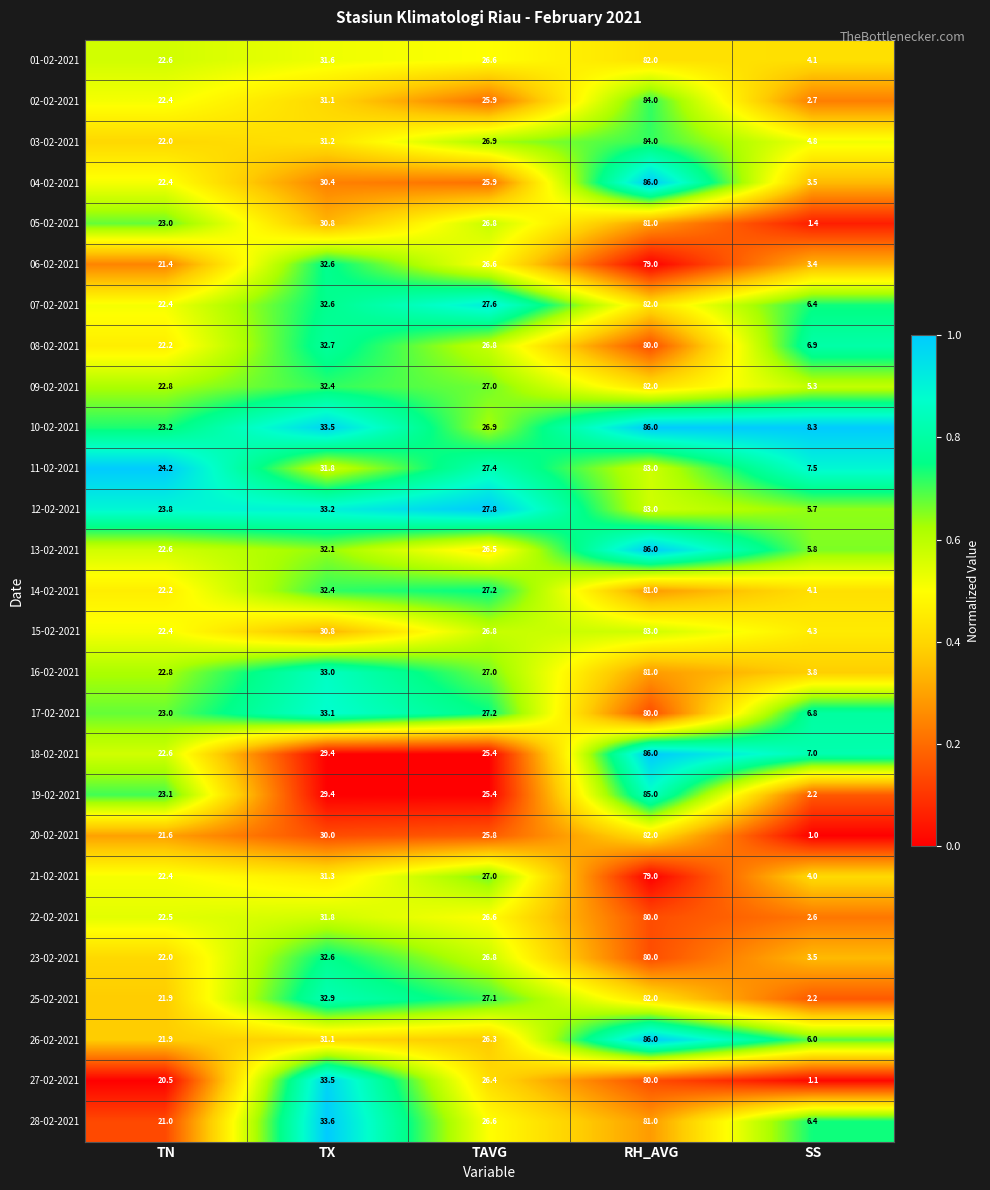

What is the difference between the highest and lowest values at TAVG?

2.4